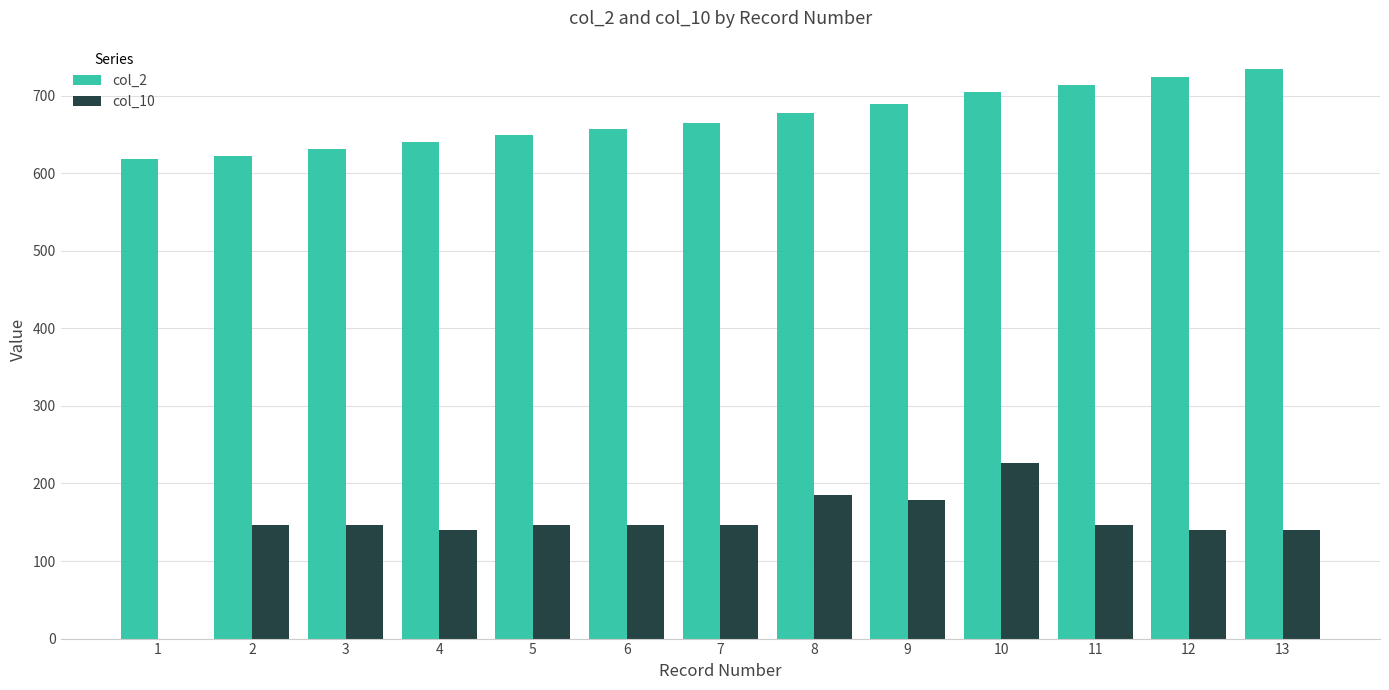

What is the total value across all series at 2?

769.0